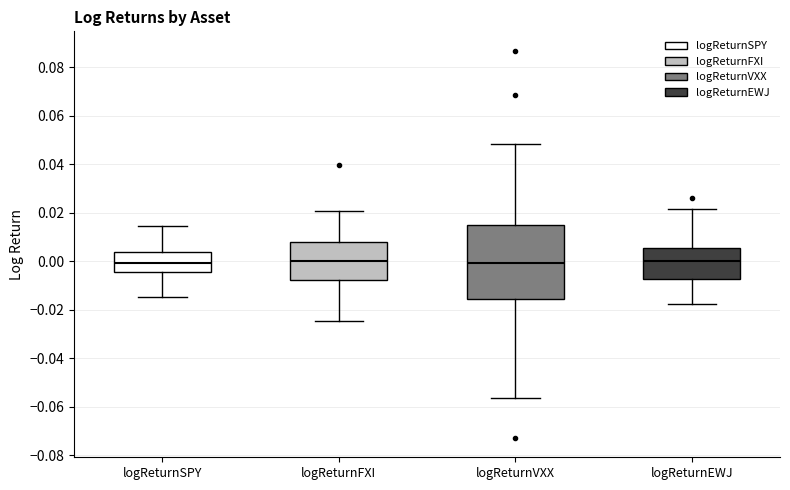

Which box is the tallest, from its lower edge to its upper edge?

logReturnVXX